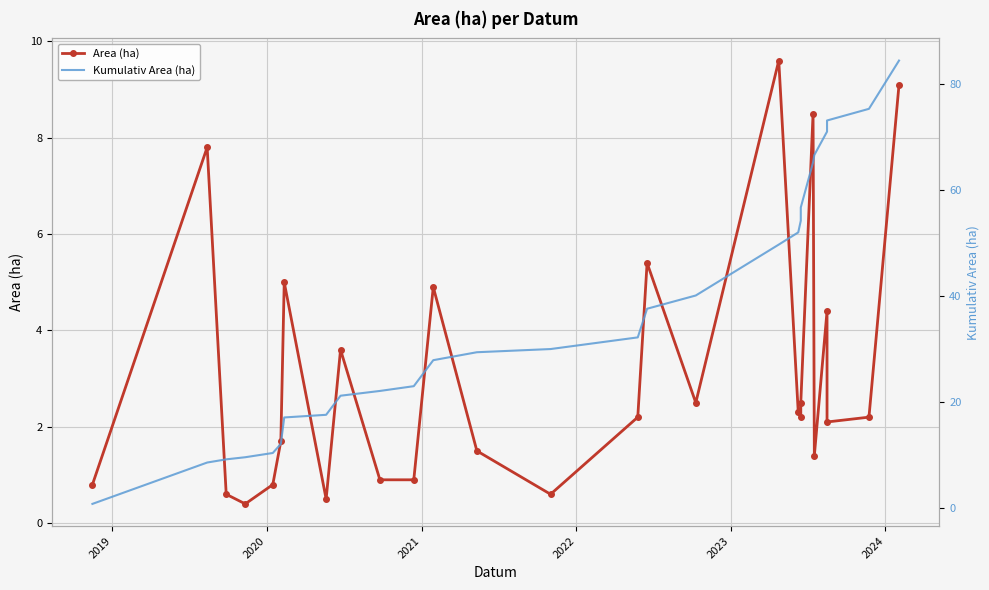

How many lines are shown in the chart?

2